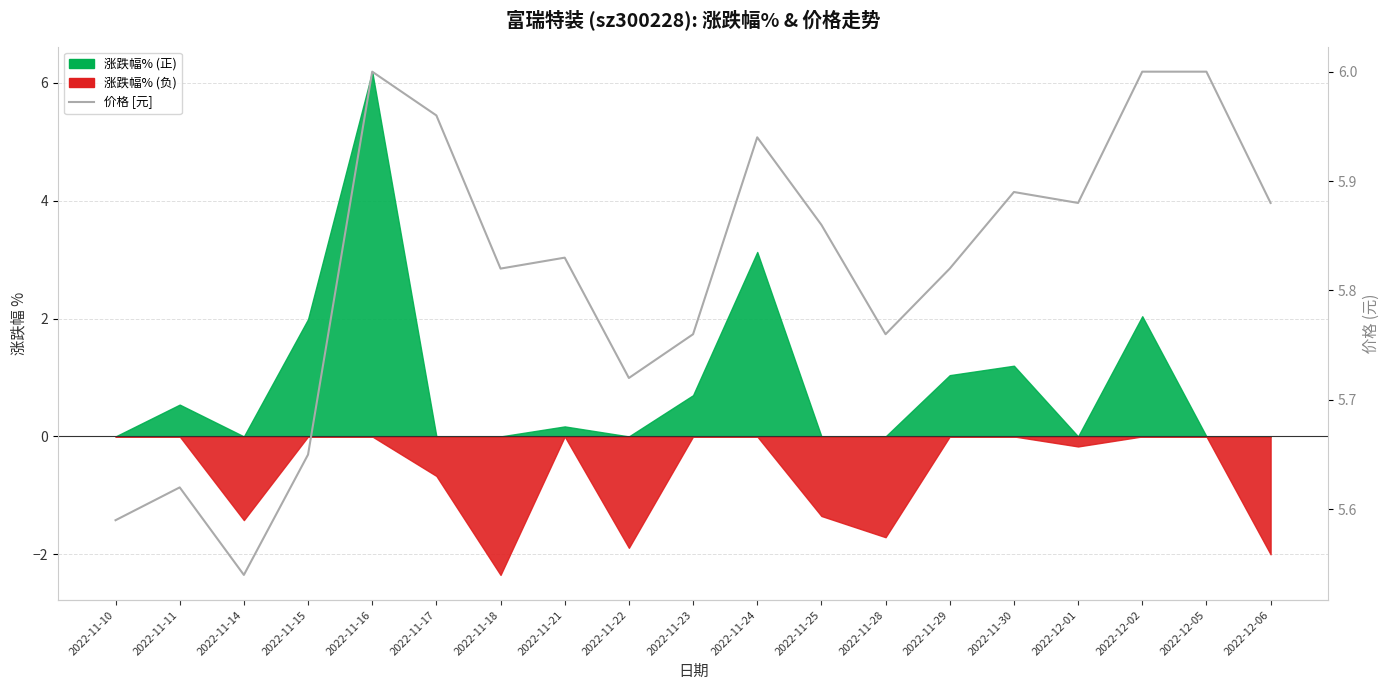

At which label is the value closest to 5?

2022-11-14